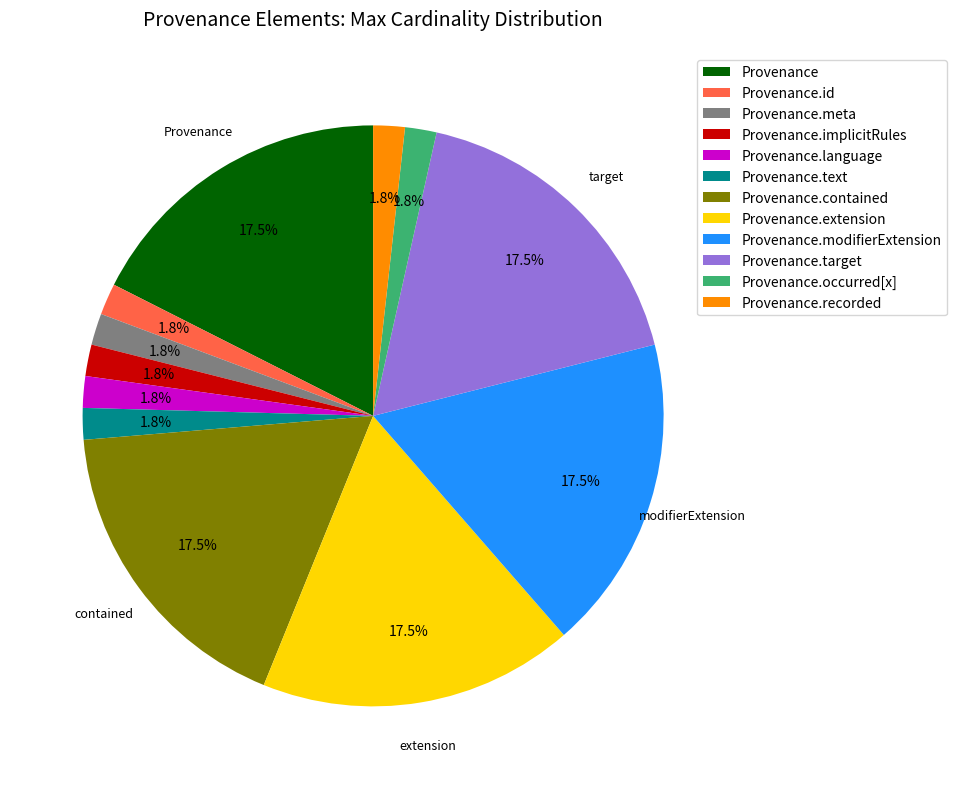

Does any single category account for the majority?

No